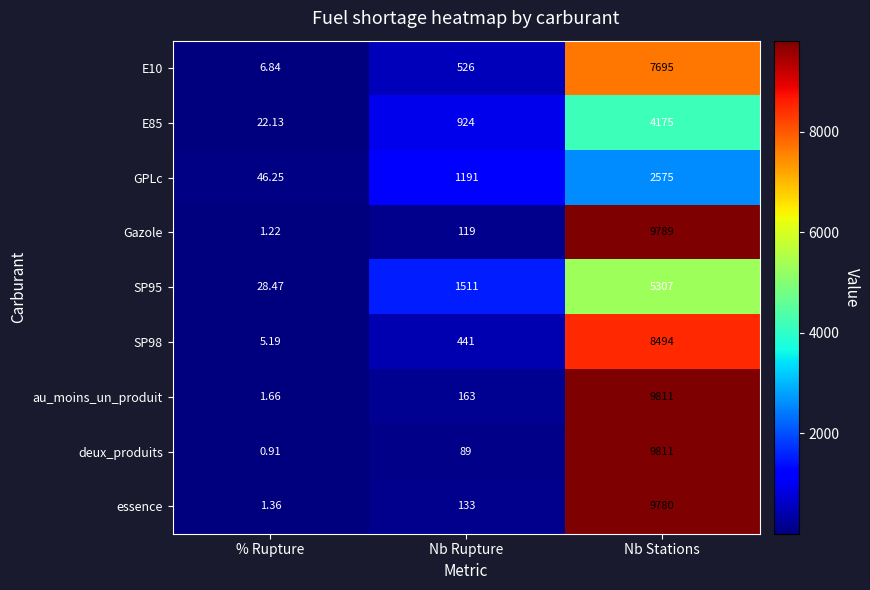

Rank the series at Nb Rupture from highest to lowest value.

SP95, GPLc, E85, E10, SP98, au_moins_un_produit, essence, Gazole, deux_produits